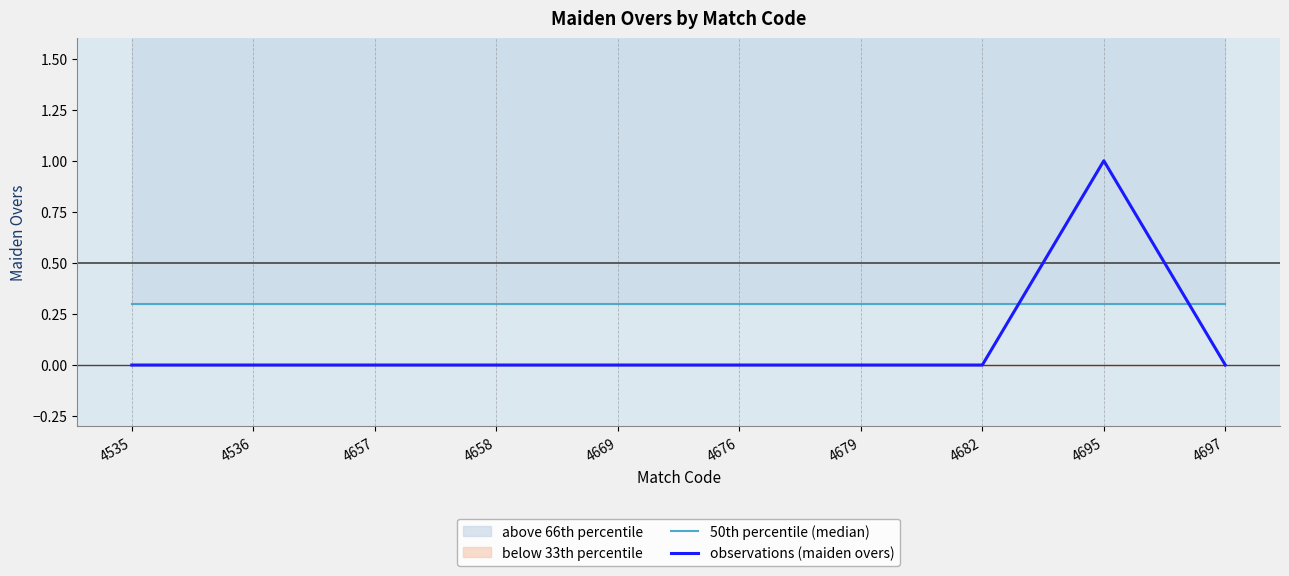

Reading right to left, what are all the values shown in this chart?

50th percentile (median): 0.3	0.3	0.3	0.3	0.3	0.3	0.3	0.3	0.3	0.3
observations (maiden overs): 0.0	1.0	0.0	0.0	0.0	0.0	0.0	0.0	0.0	0.0